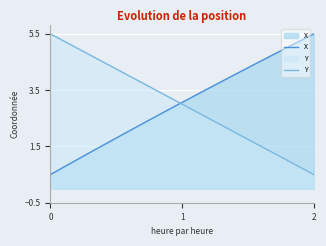

How many data points does each series have?

20